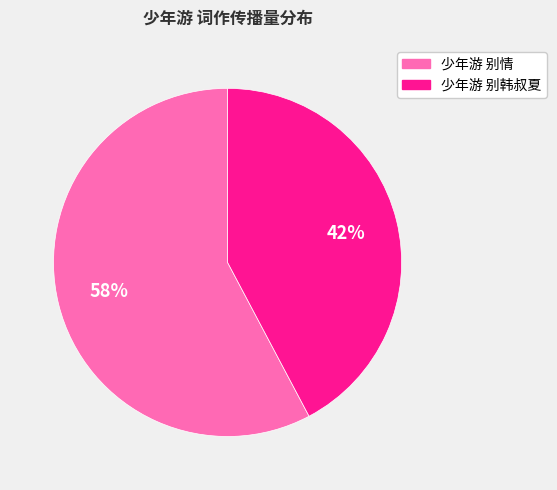

Combined, do 少年游 别情 and 少年游 别韩叔夏 account for over 50%?

Yes